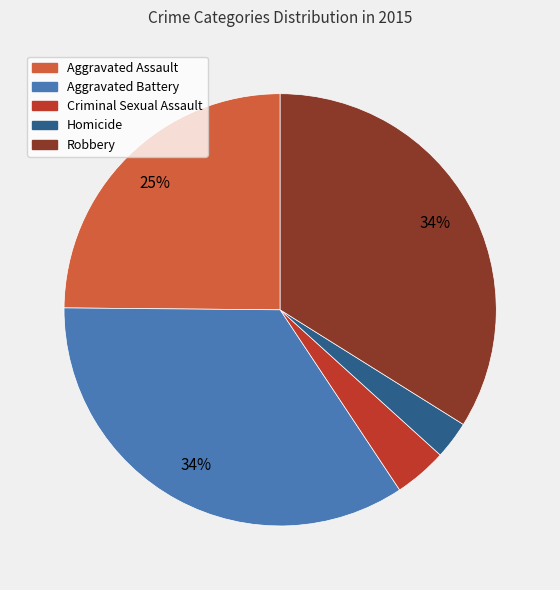

To the nearest percent, what is the average slice percentage?

20%